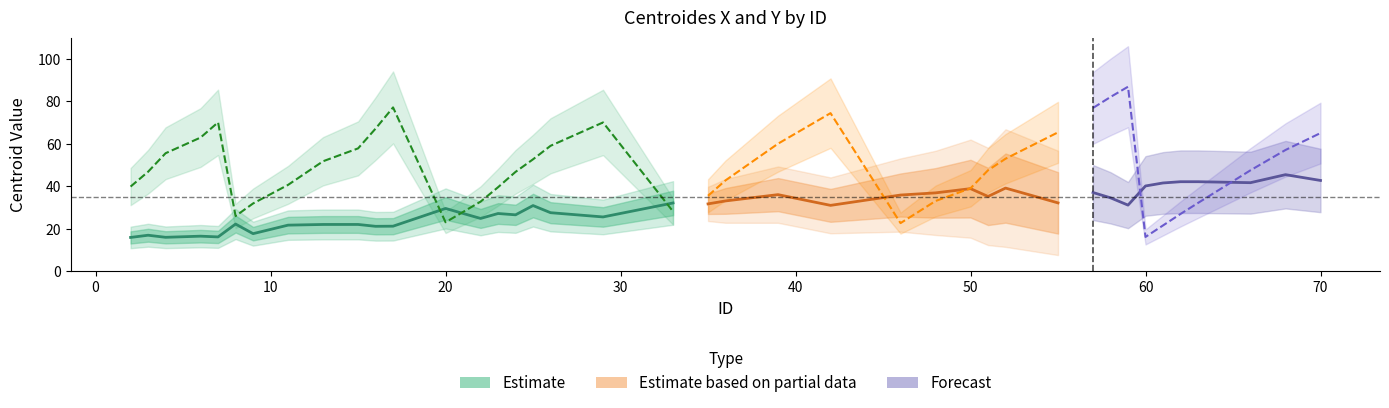

At 11, list the series in order from smallest to largest.

centroides_y, centroides_x